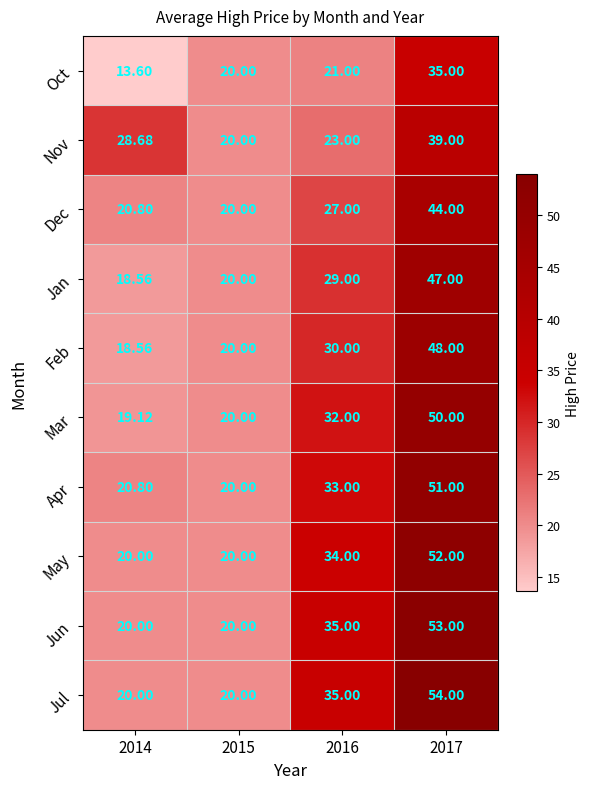

List the series in order of their peak value, highest first.

Jul, Jun, May, Apr, Mar, Feb, Jan, Dec, Nov, Oct